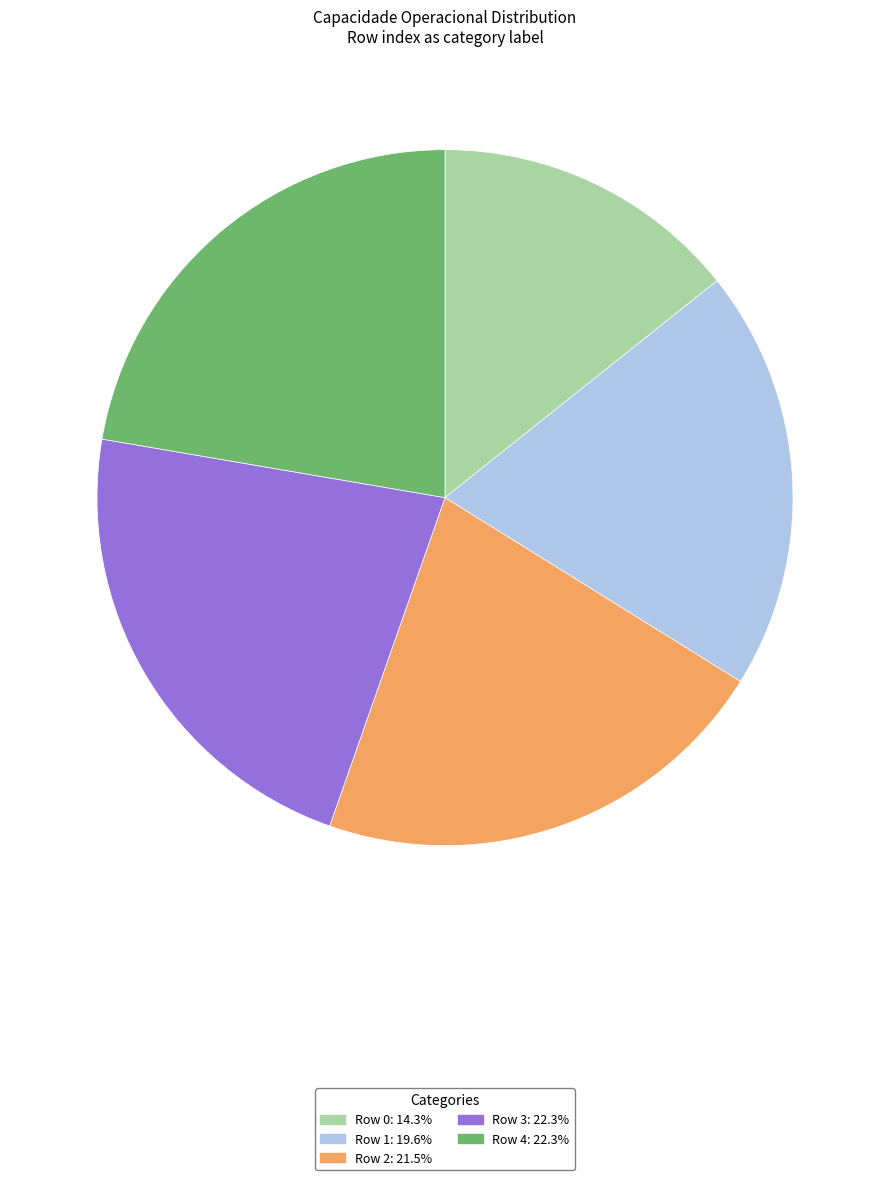

Does any single category account for the majority?

No